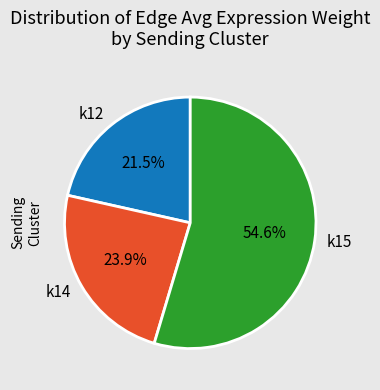

Is there any slice that represents more than half of the pie?

Yes